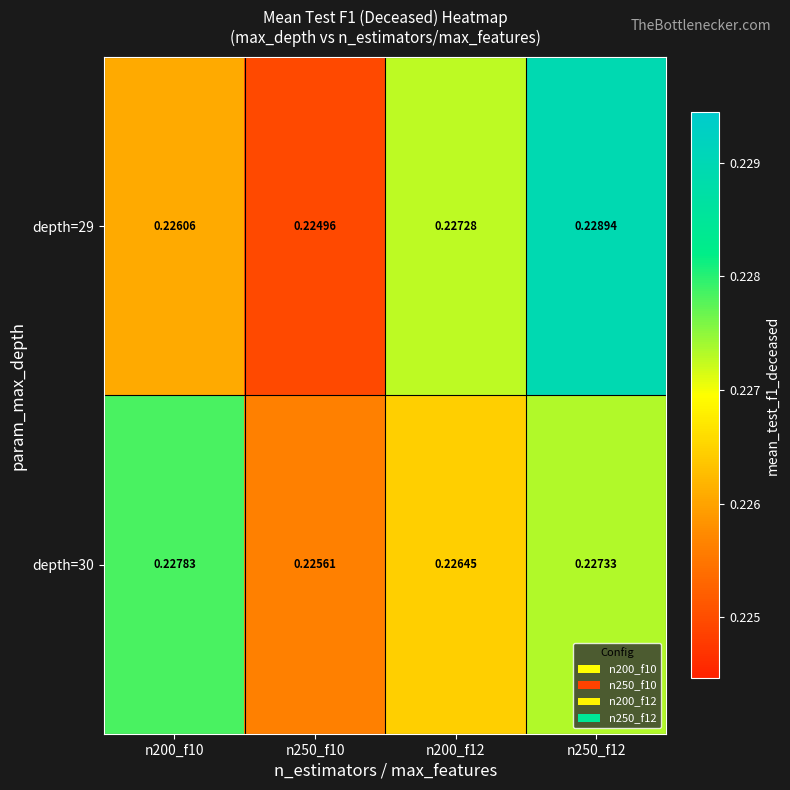

Is the value of depth=29 at n250_f12 greater than the value of depth=30 at n250_f12?

Yes